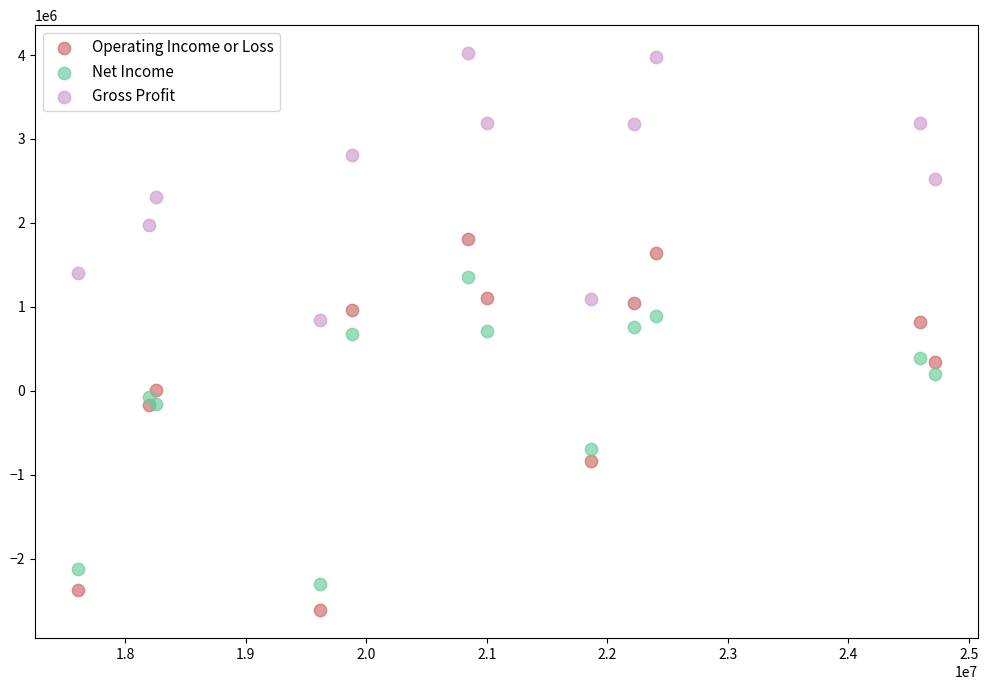

Which series has the largest Y range (max minus min)?

Operating Income or Loss